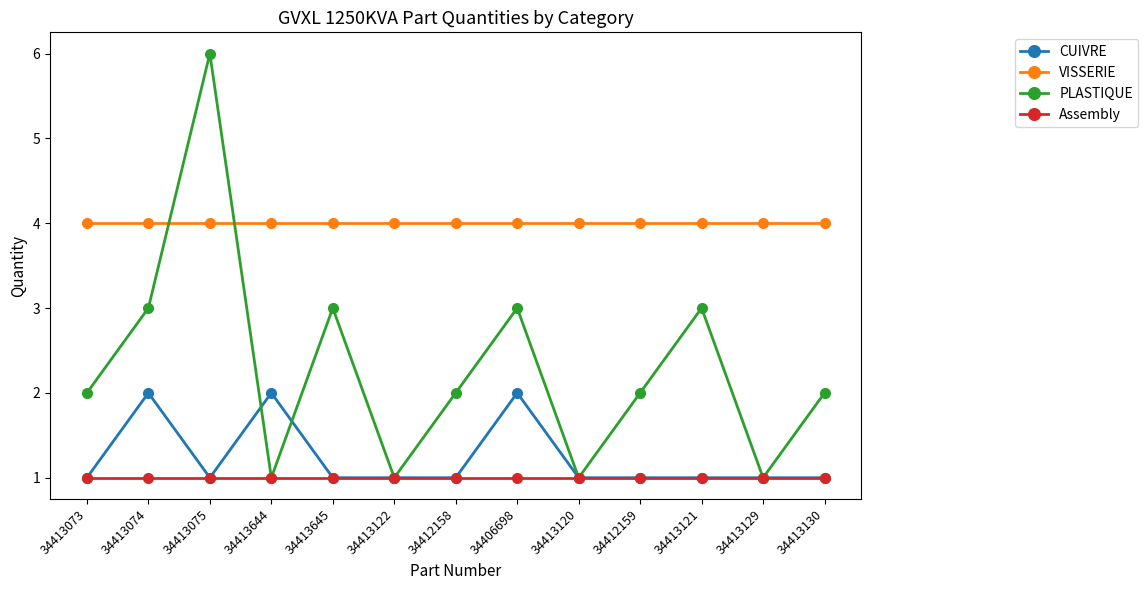

What is the total value across all series at 34413121?

9